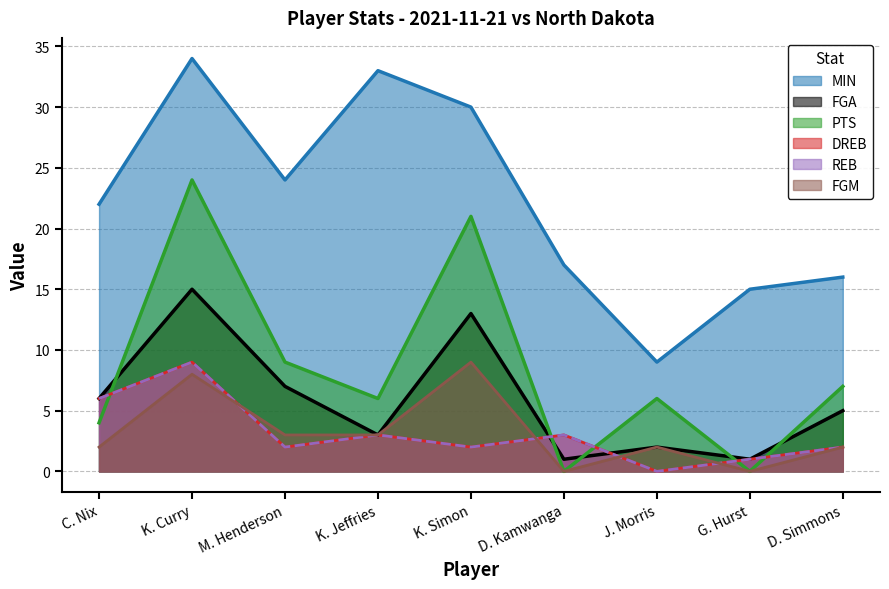

At C. Nix, list the series in order from smallest to largest.

FGM, PTS, FGA, DREB, REB, MIN